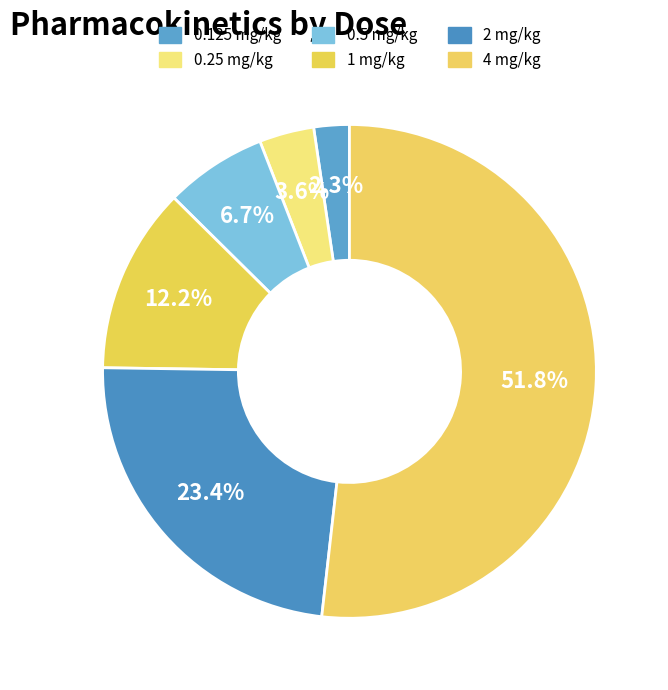

To the nearest percent, what is the combined percentage of 4 mg/kg and 1 mg/kg?

64%